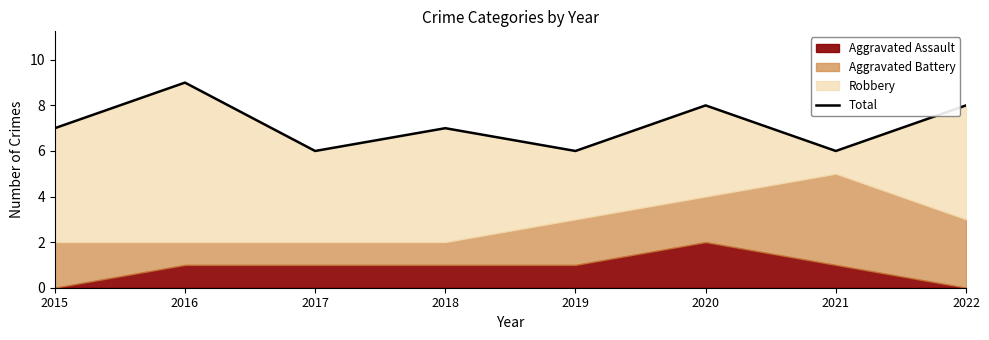

Where is the data nearest to the value 7?

2015